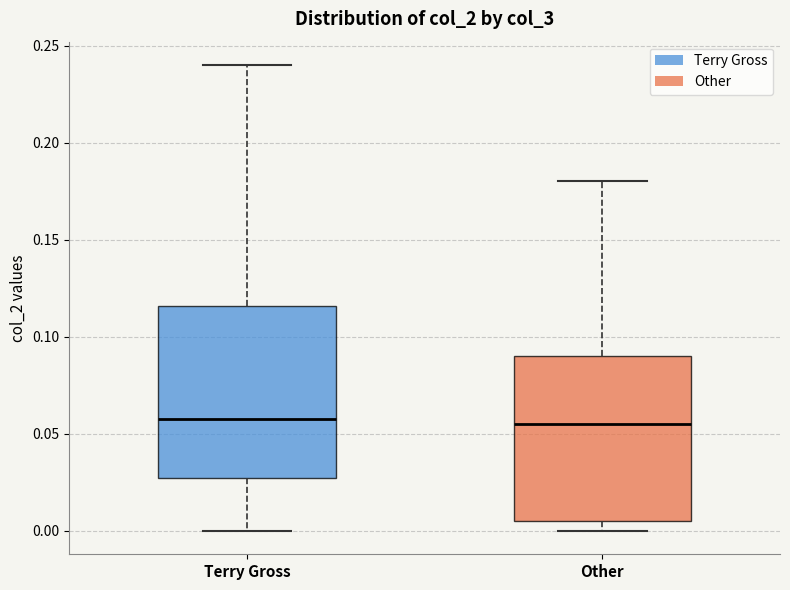

Where is the lower edge of the box for Terry Gross on the y-axis? The values are not printed on the chart, so give them approximately, as read against the axis.

0.025